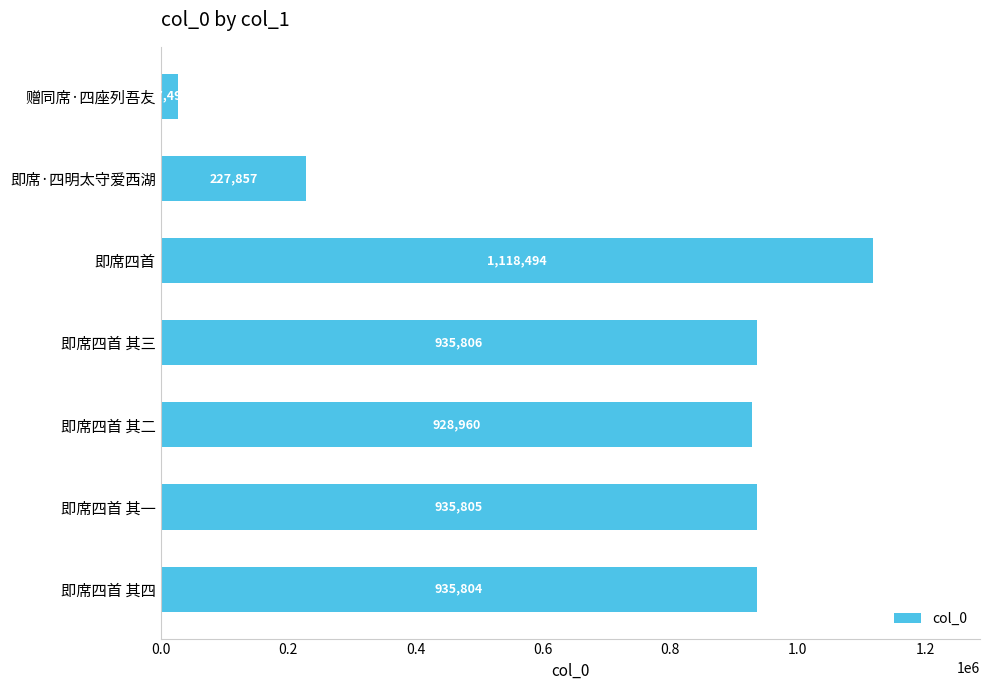

Which has a higher value, 即席·四明太守爱西湖 or 即席四首?

即席四首